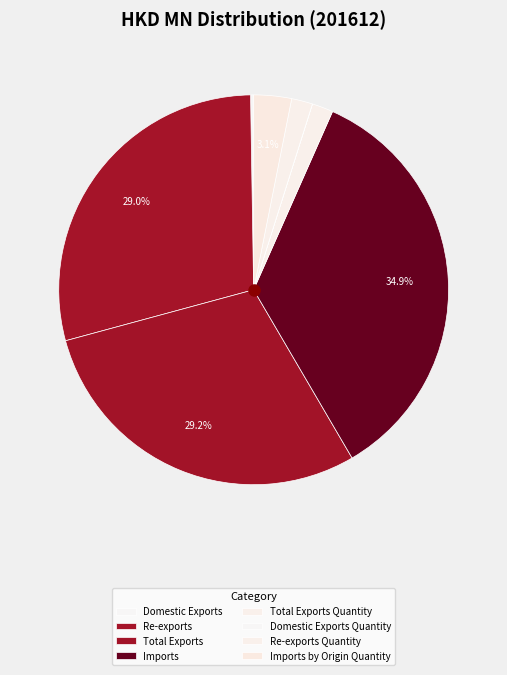

The Domestic Exports slice represents 15% of the pie. True or false?

False